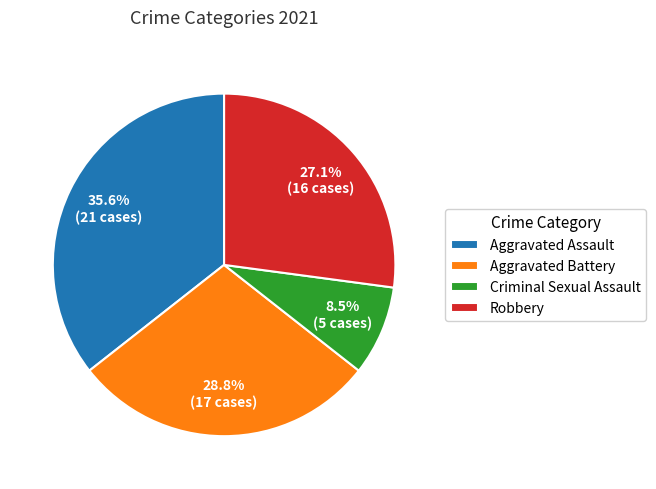

What is the ratio of the value at Criminal Sexual Assault to the value at Robbery?

0.3